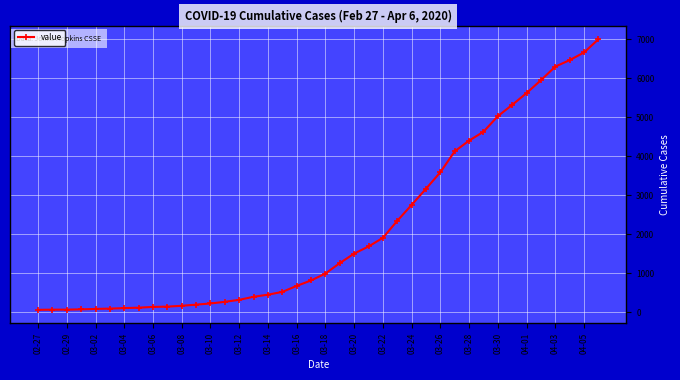

What is the maximum value shown in the chart?

6995